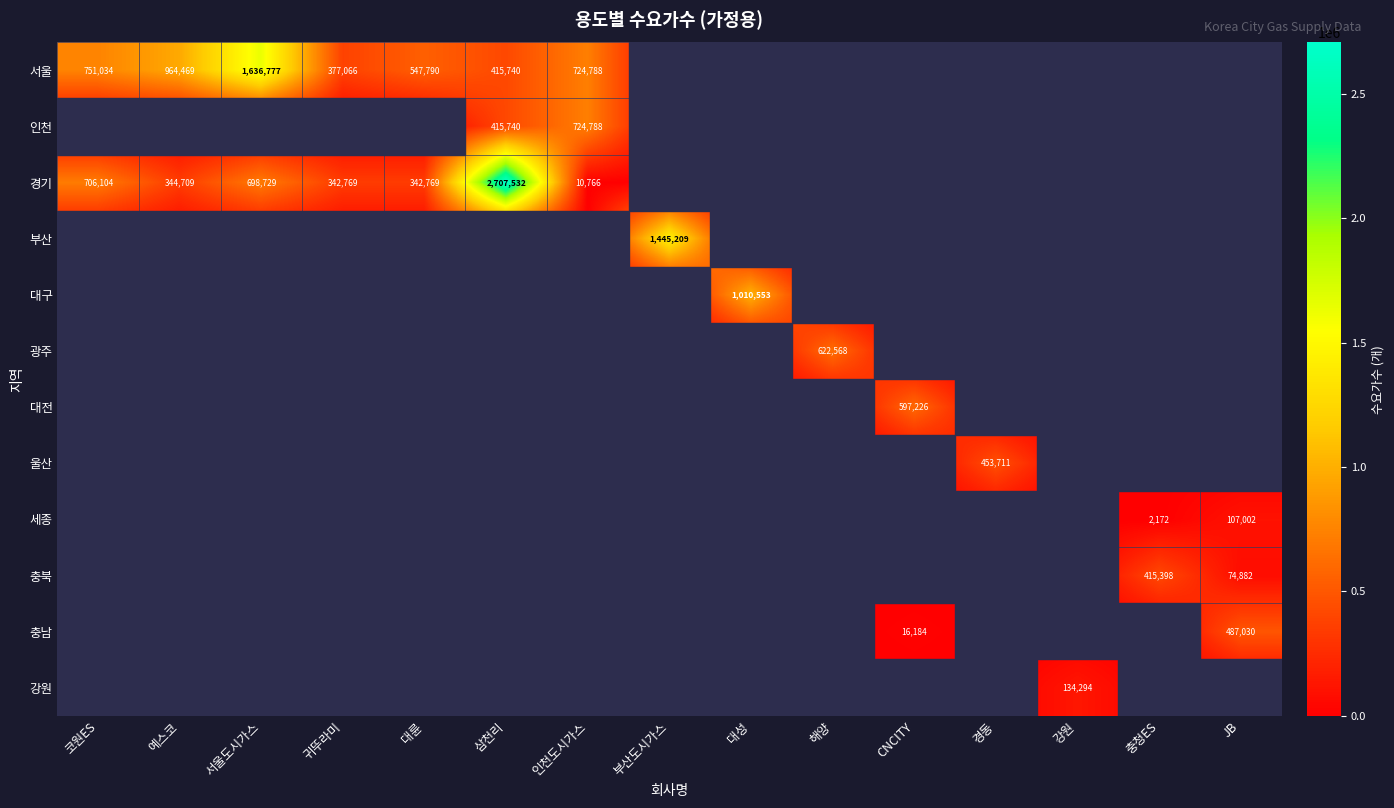

The value of 경기 at 귀뚜라미 is 342769. True or false?

True